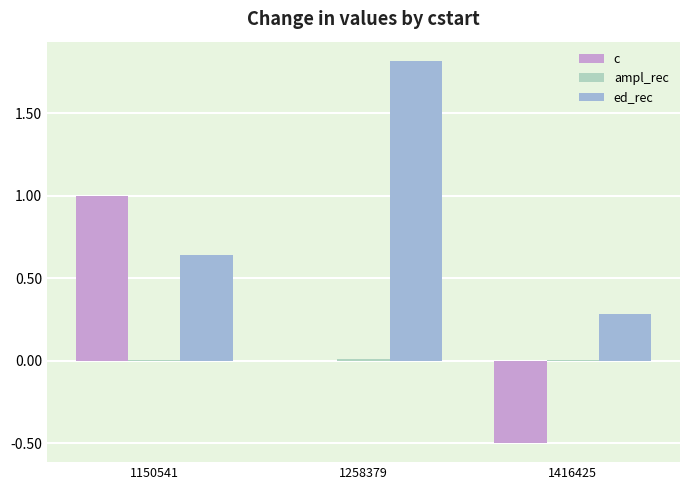

What is the total value across all series at 1150541?

1.6